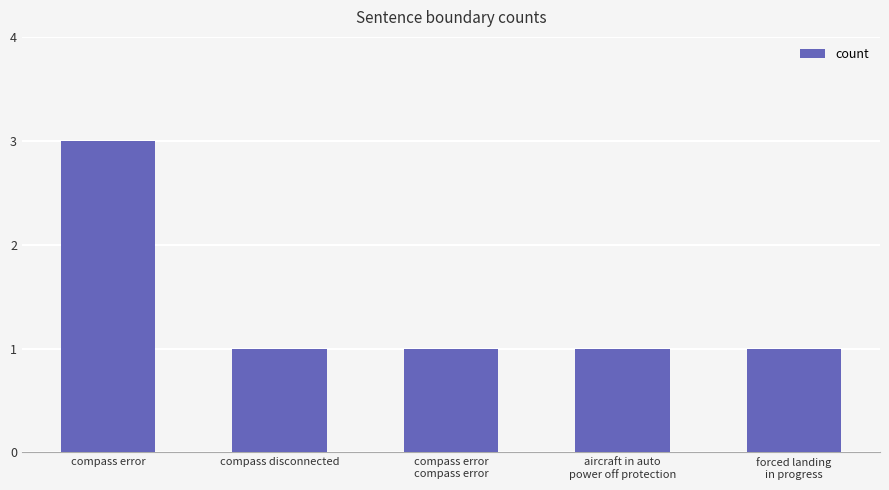

Reading right to left, transcribe all the data shown in this chart.

1	1	1	1	3